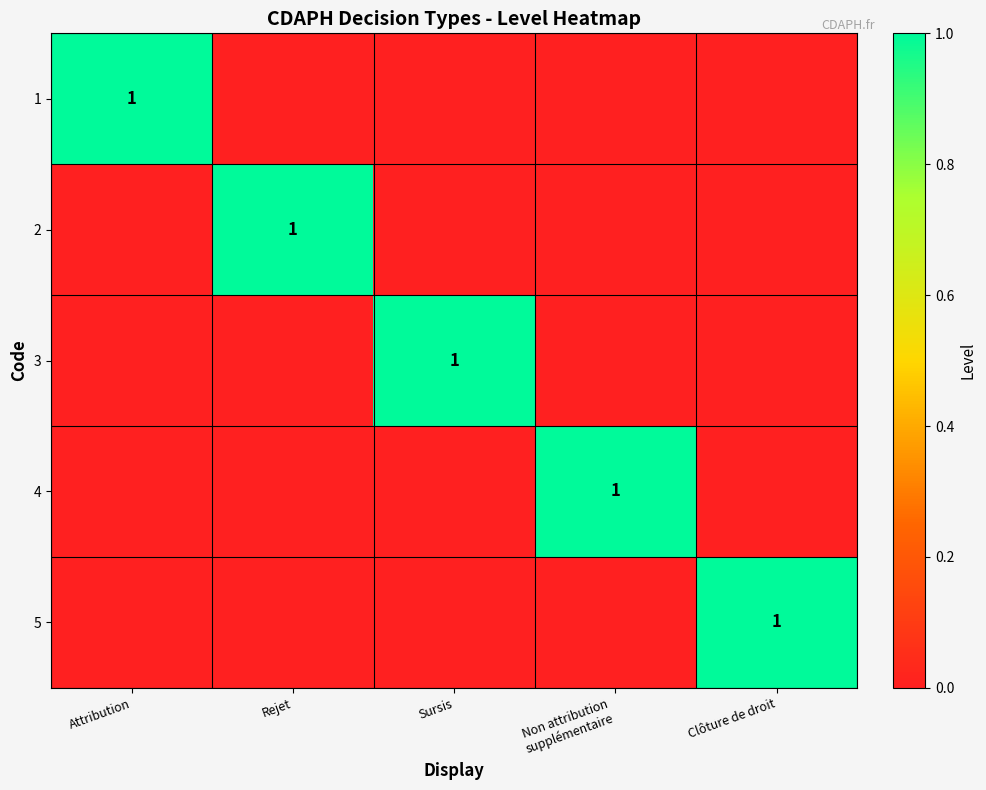

The 1 series shows 2 at Attribution. True or false?

False